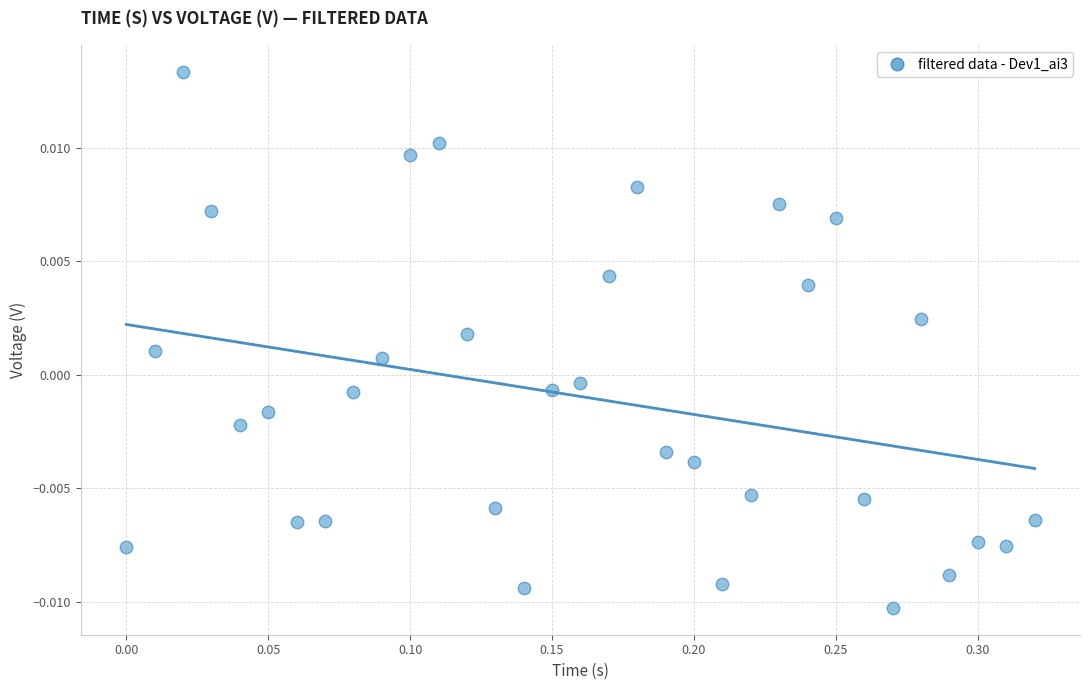

What is the range of X values (max minus min)?

0.3